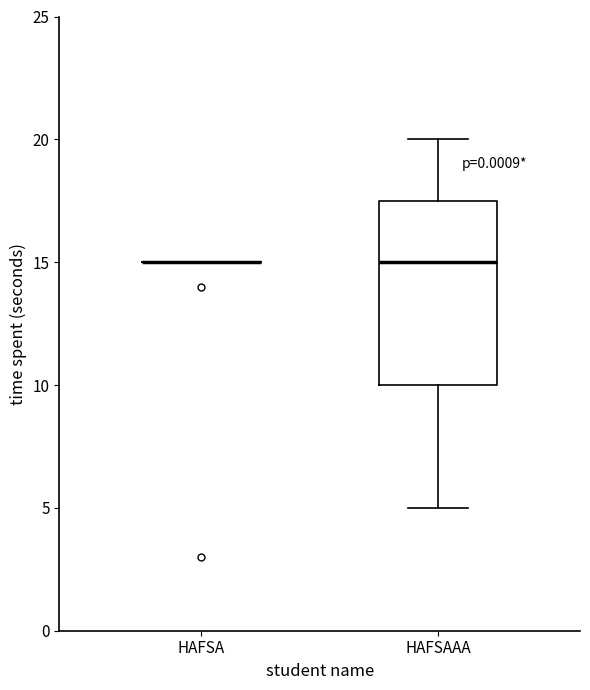

Reading left to right, transcribe this box plot: for each box, give where its median line is, the range the box spans, and where its two whiskers end, as read against the y-axis. The values are not printed on the chart, so give them approximately, as read against the axis.

HAFSA: box collapsed to a line at 15.0, whiskers 15.0 to 15.0
HAFSAAA: median 15.0, box 10.0 to 17.5, whiskers 5.0 to 20.0